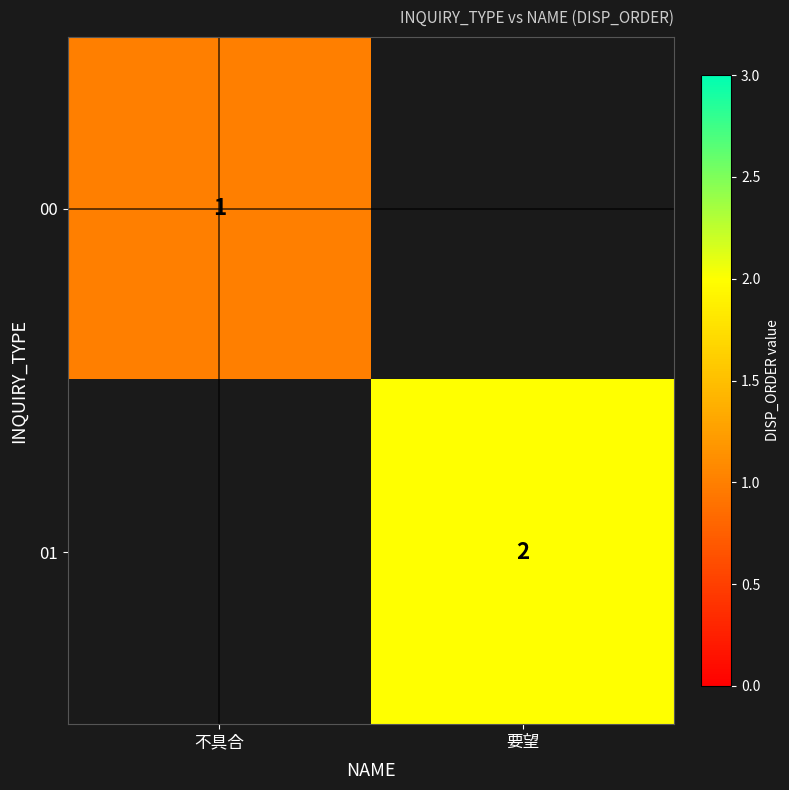

Is the value of 01 at 要望 greater than the value of 00 at 不具合?

Yes